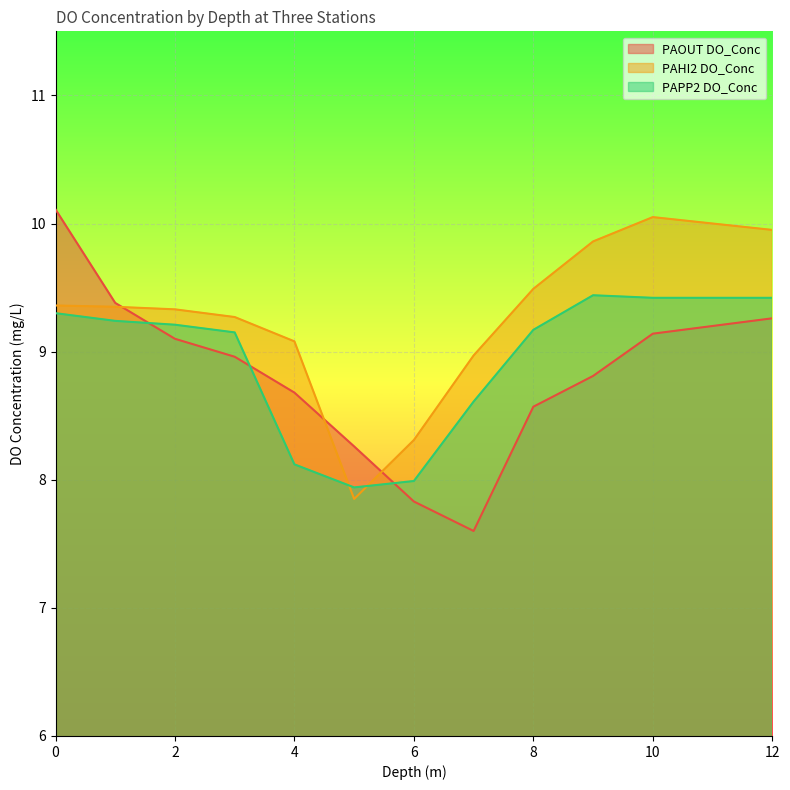

The value of PAPP2 DO_Conc at 9 is 9.4. True or false?

True